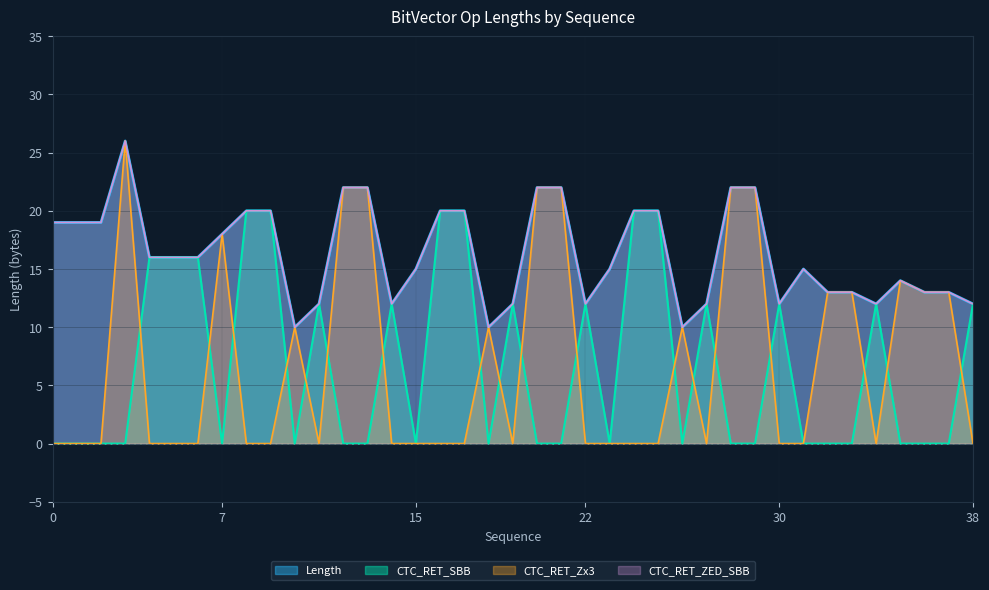

In CTC_RET_ZED_SBB, how many points are higher than both neighbors (excluding endpoints)?

3